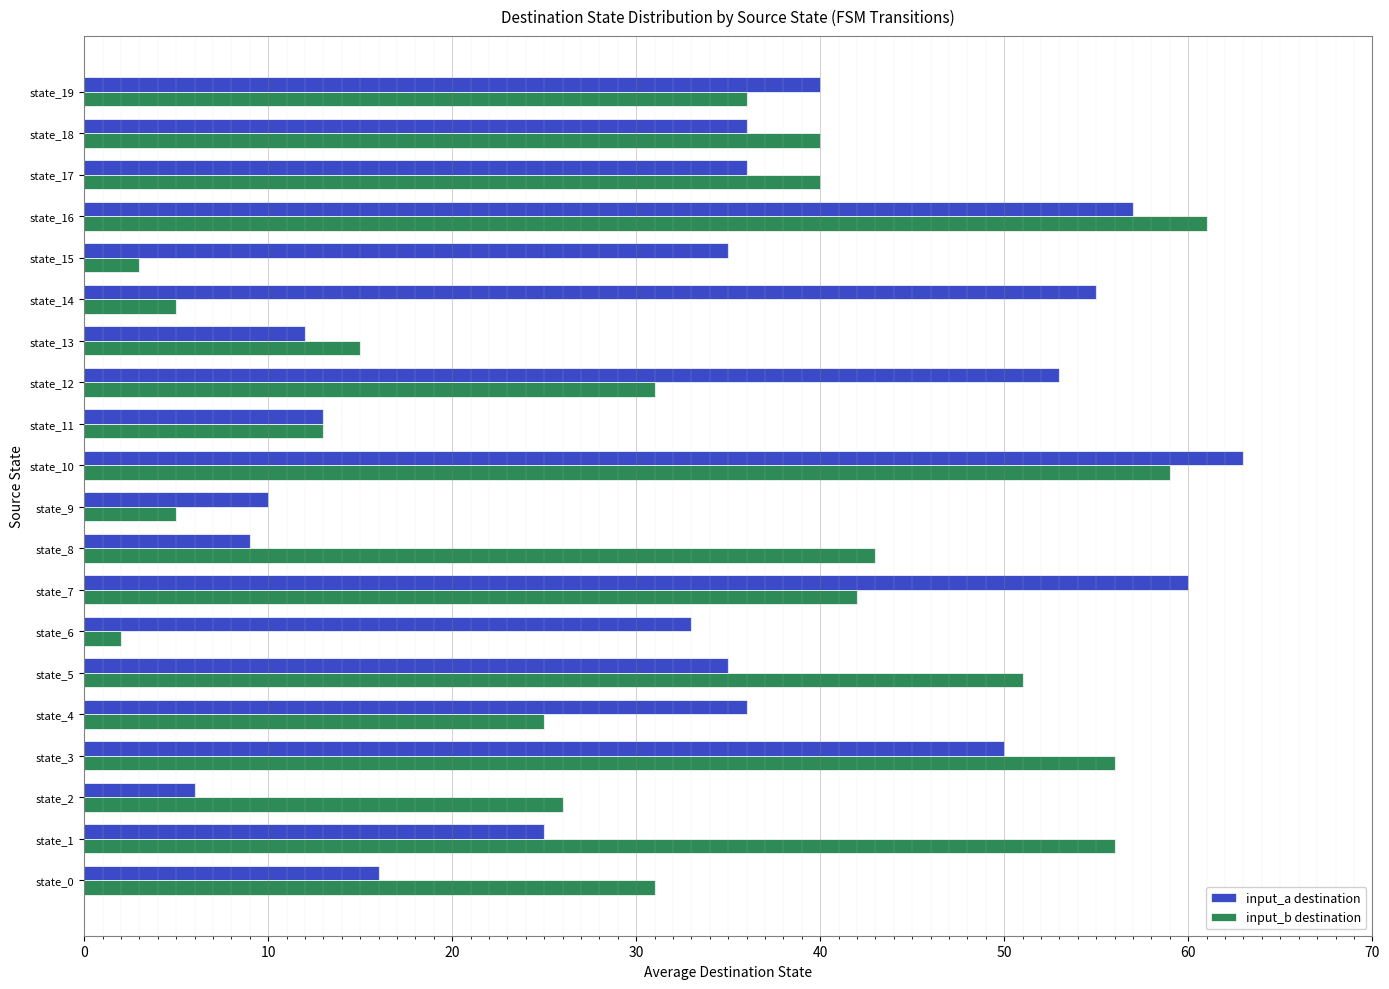

Between state_7 and state_18, which series saw the biggest shift?

input_a destination